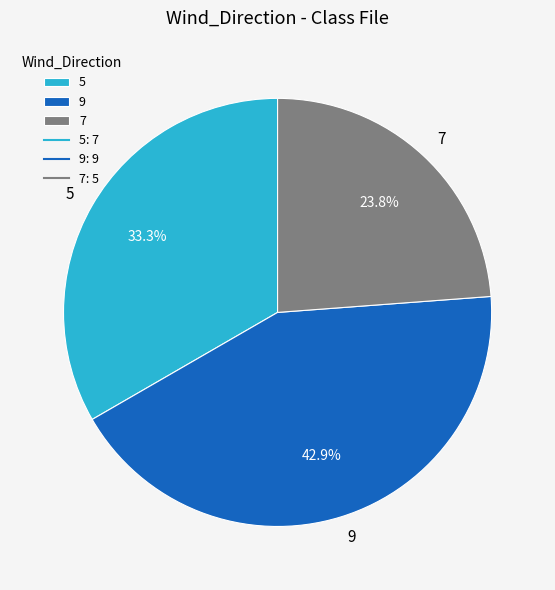

To the nearest percent, what is the difference between the largest and smallest slice percentages?

19%